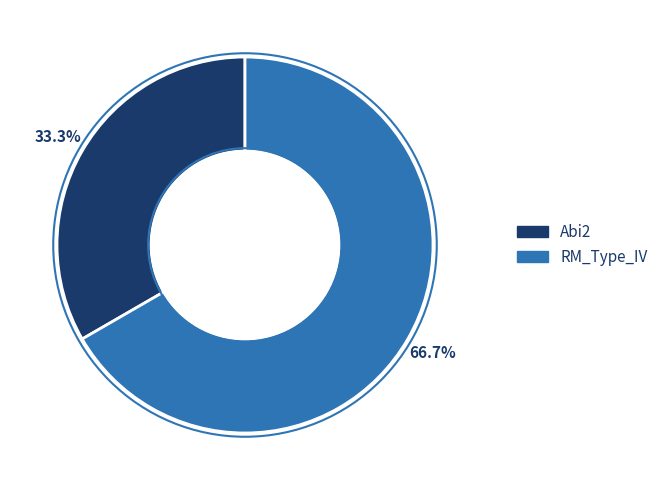

Rank the categories by value from highest to lowest.

RM_Type_IV, Abi2